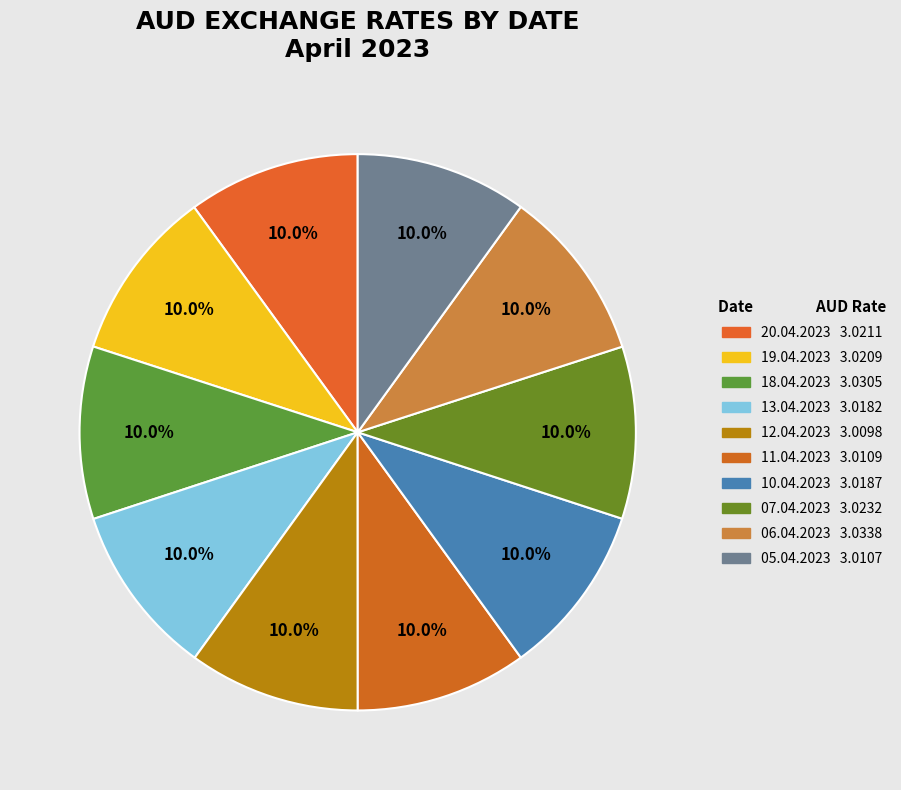

Which category has the smallest portion of the pie?

12.04.2023